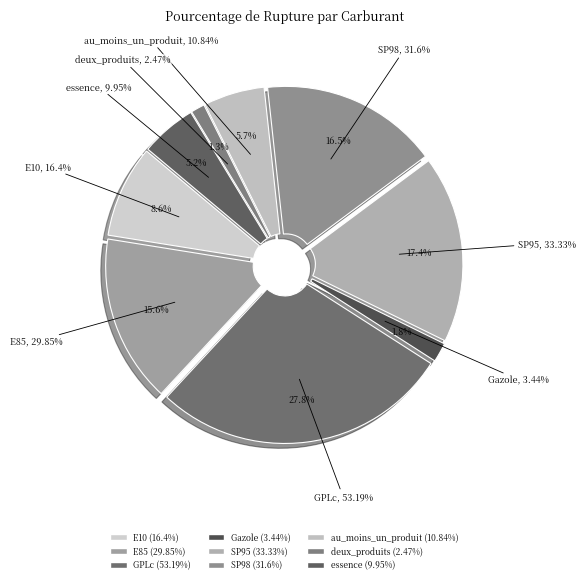

How many slices are in this pie chart?

9